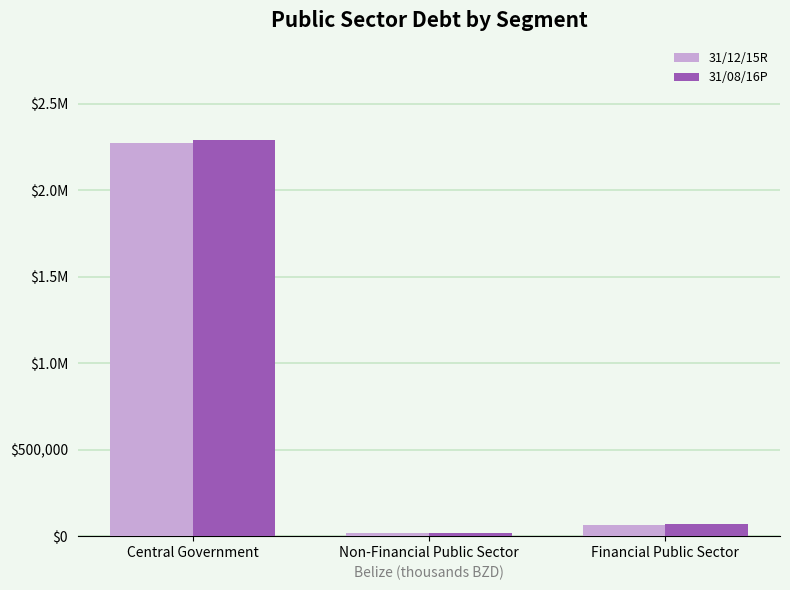

Which series has the largest total across all categories?

31/08/16P